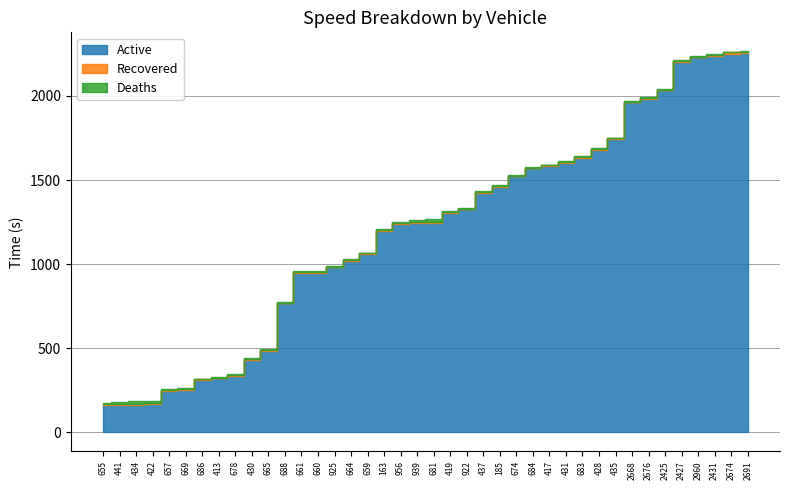

The value of Active at 2431 is 1051.1. True or false?

False